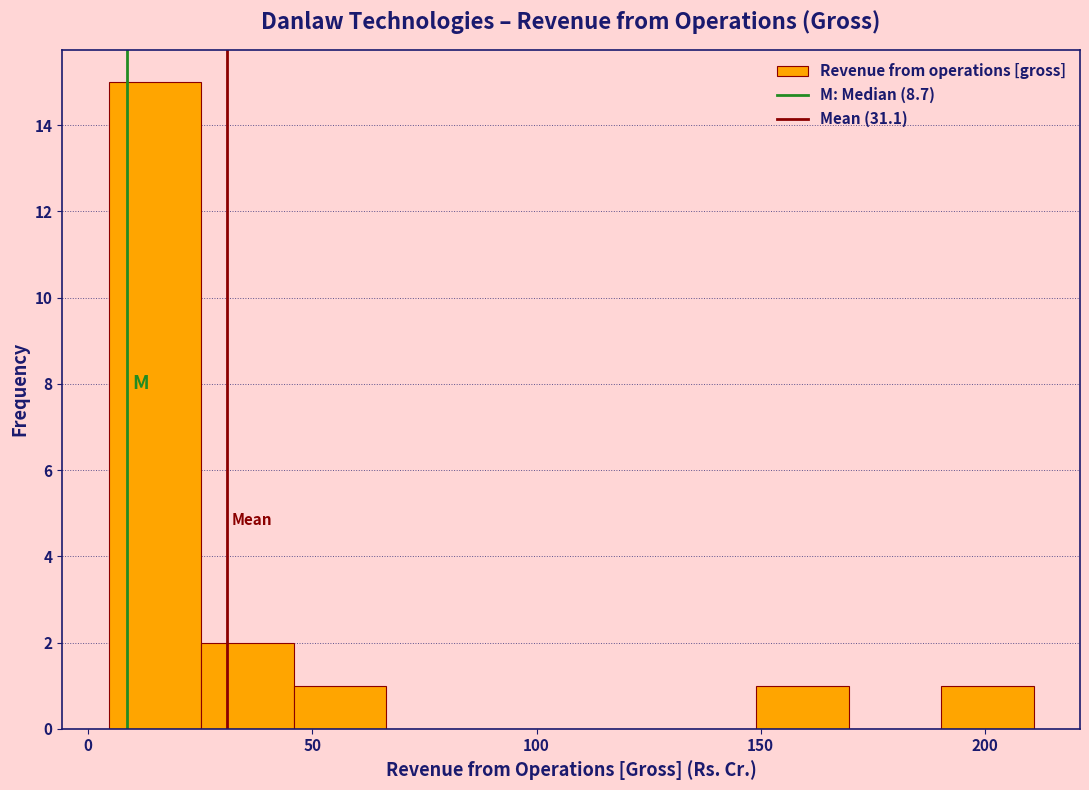

Reading left to right, list every bar in this chart as the range it spans on the x-axis followed by its height. Neither the bar edges nor the heights are printed on the chart, so give them approximately, as read against the axes.

5 to 25: 15
25 to 45: 2
45 to 65: 1
65 to 85: 0
85 to 110: 0
110 to 130: 0
130 to 150: 0
150 to 170: 1
170 to 190: 0
190 to 210: 1